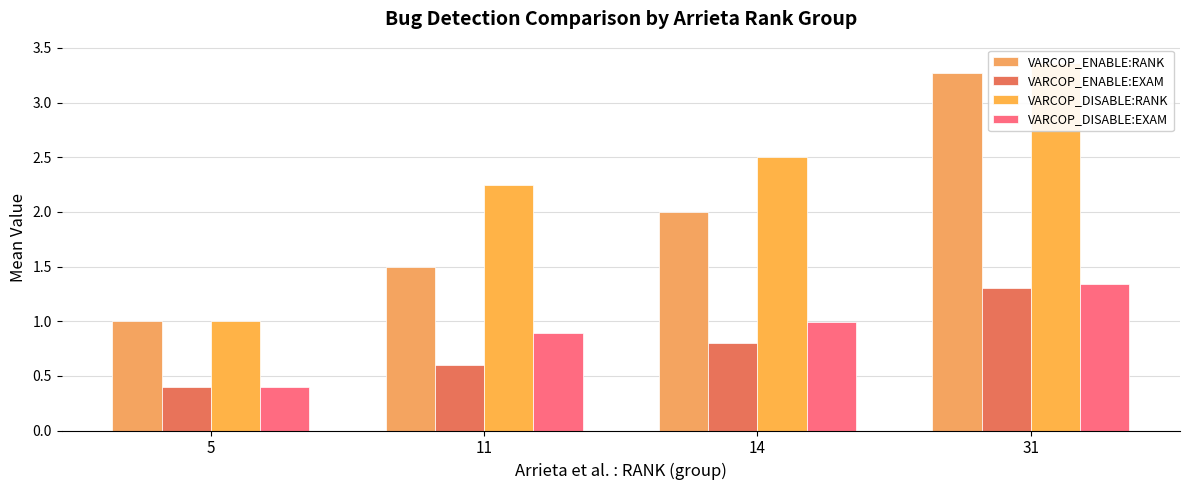

What is the value of the VARCOP_DISABLE:EXAM bar at the 3rd from the left?

1.0